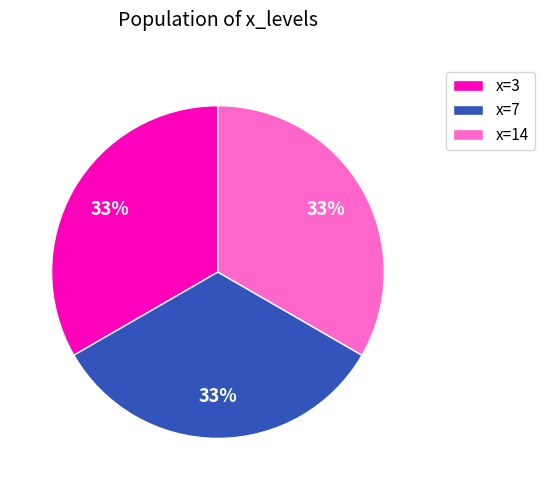

To the nearest percent, what is the difference between the largest and smallest slice percentages?

0%